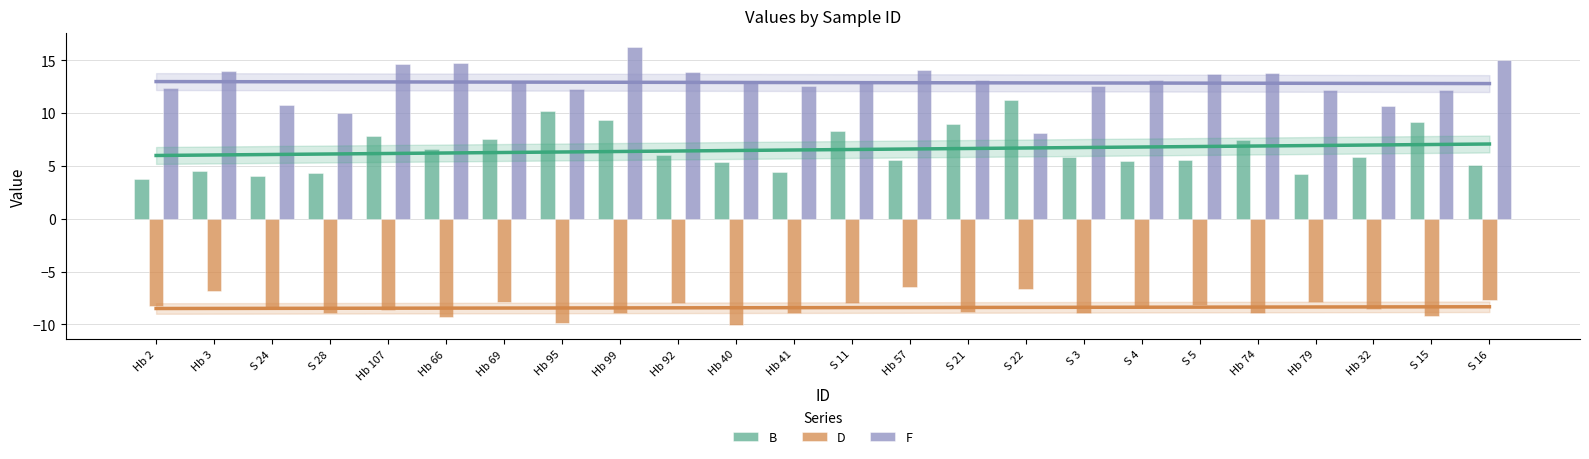

What is the difference between the second highest and minimum values in the B series?

6.4